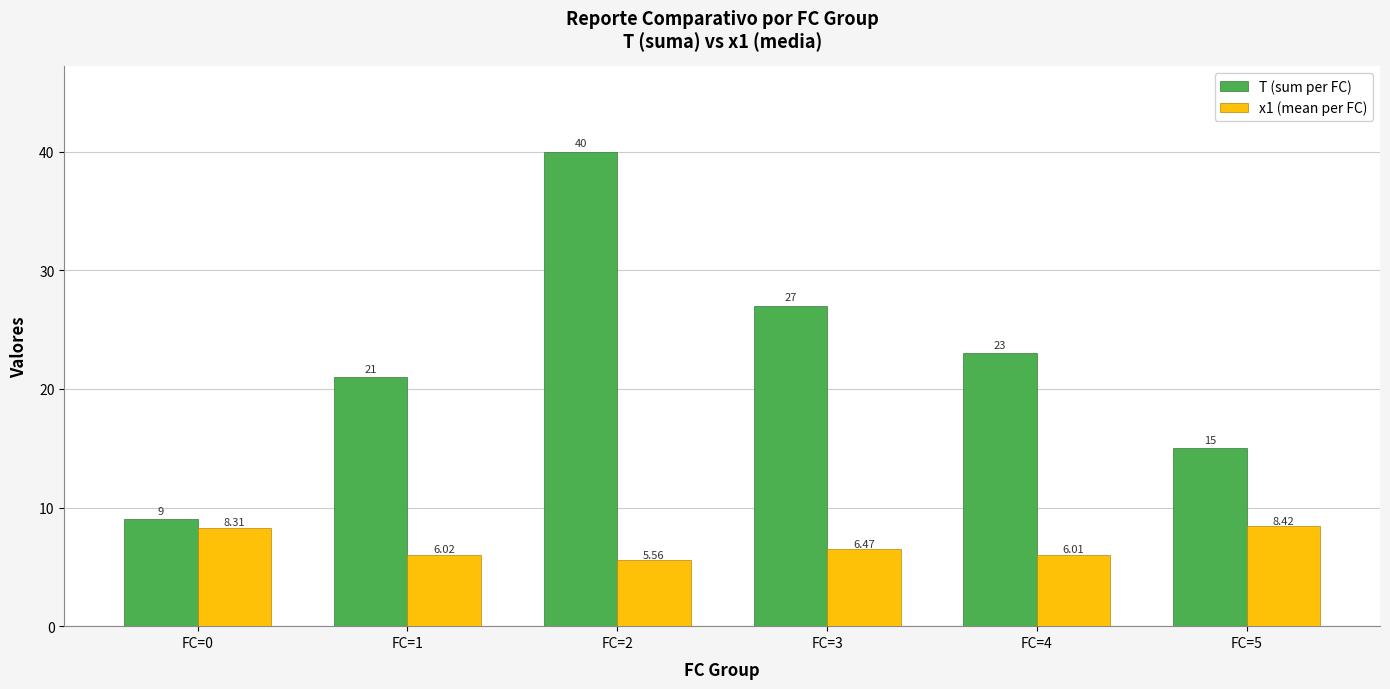

What is the spread (max minus min) of values at FC=4?

17.0